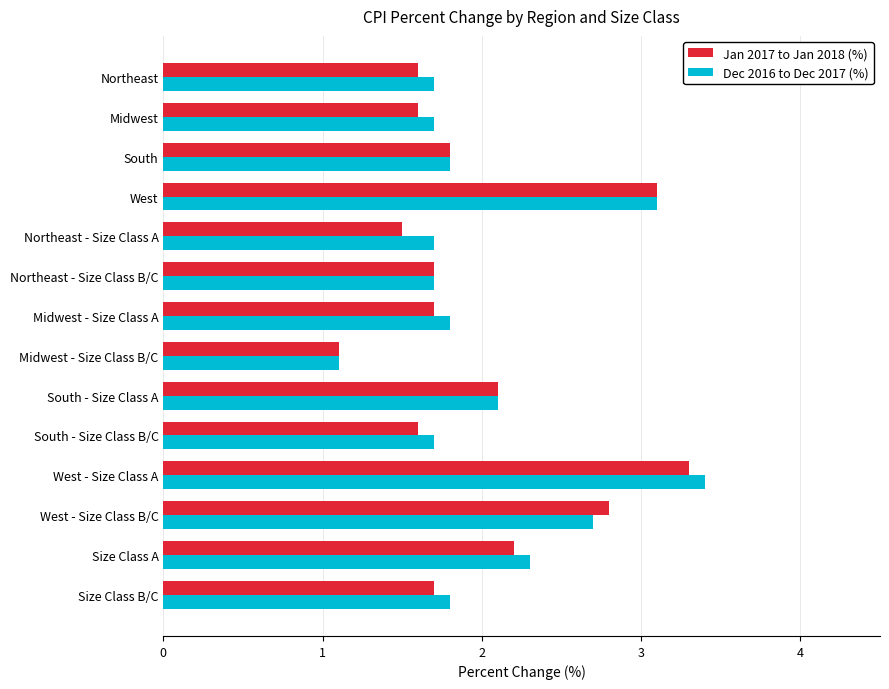

True or false: Dec 2016 to Dec 2017 (%) has a value of 1.7 at Northeast.

True